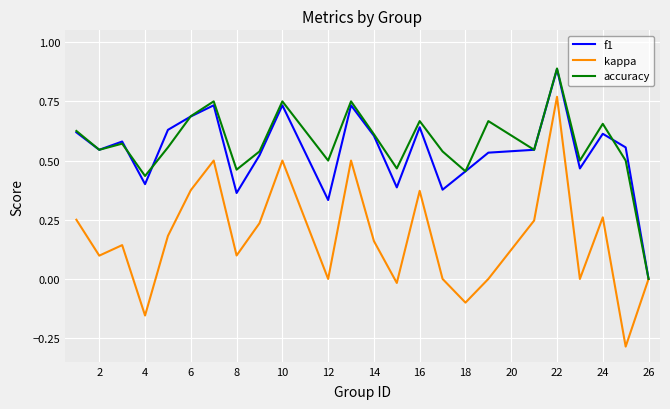

Which series has the widest spread of values?

kappa